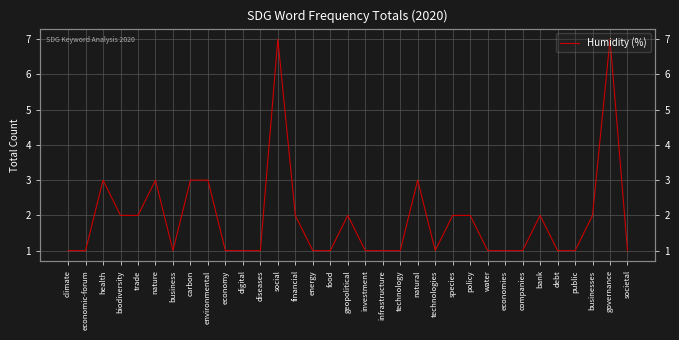

What is the approximate value at economic-forum?

1